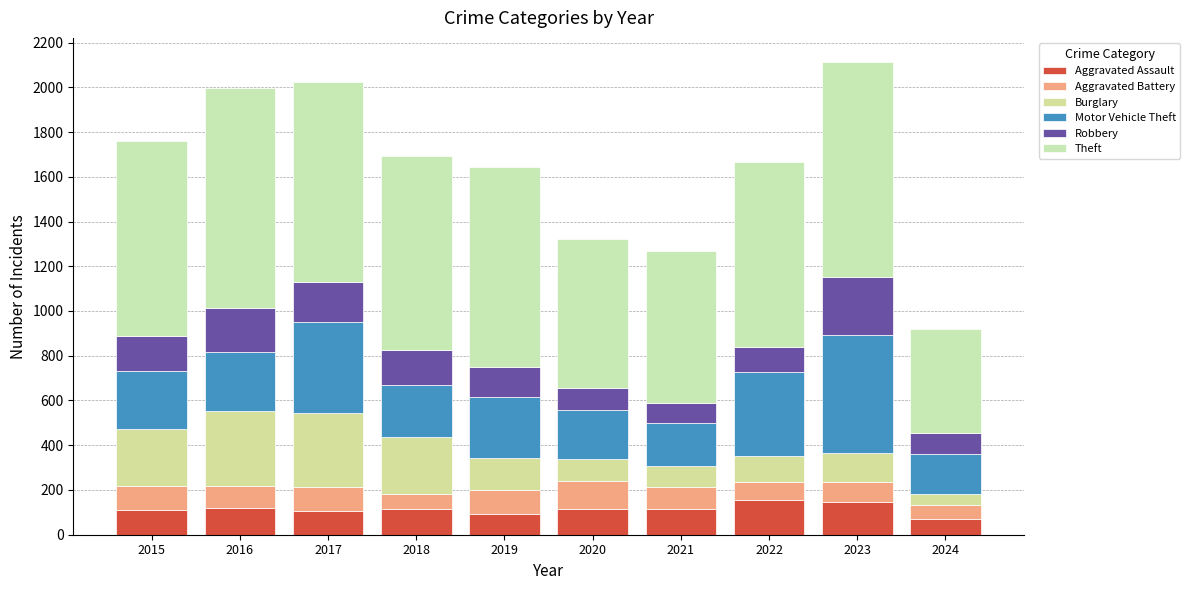

What is the average value of the Motor Vehicle Theft series?

294